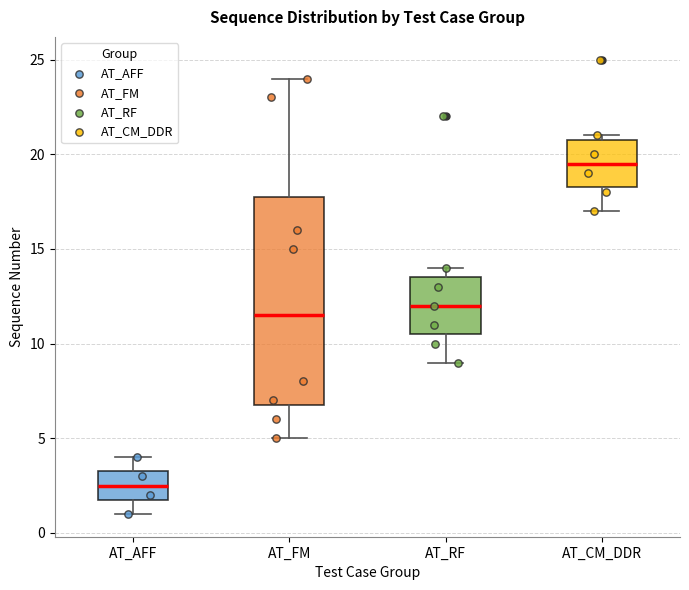

Reading left to right, read every box against the y-axis: the position of its median line, the range the box covers, and the ends of its whiskers. The values are not printed on the chart, so give them approximately, as read against the axis.

AT_AFF: median 2.5, box 2.0 to 3.5, whiskers 1.0 to 4.0
AT_FM: median 11.5, box 7.0 to 18.0, whiskers 5.0 to 24.0
AT_RF: median 12.0, box 10.5 to 13.5, whiskers 9.0 to 14.0
AT_CM_DDR: median 19.5, box 18.5 to 21.0, whiskers 17.0 to 21.0 (just above the box's upper edge)